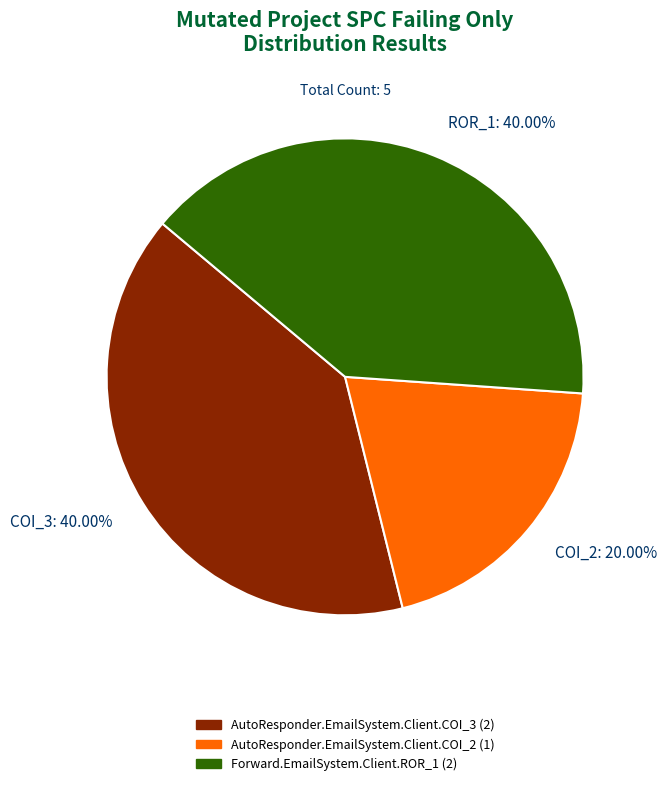

How many segments does this pie chart have?

3